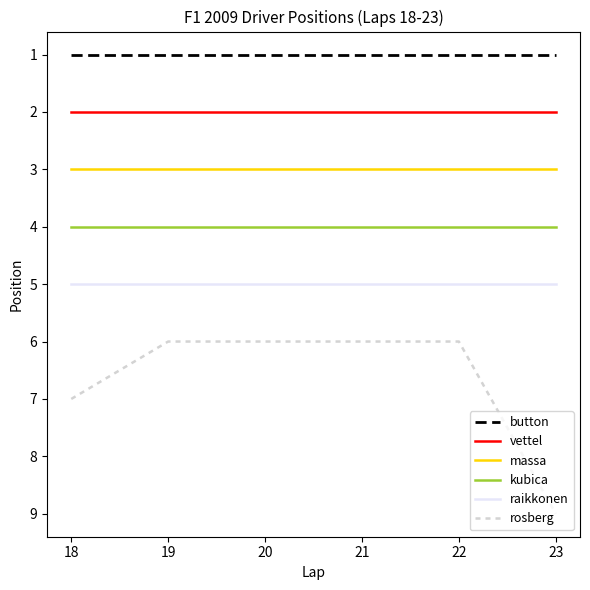

True or false: raikkonen and kubica intersect in this chart.

False